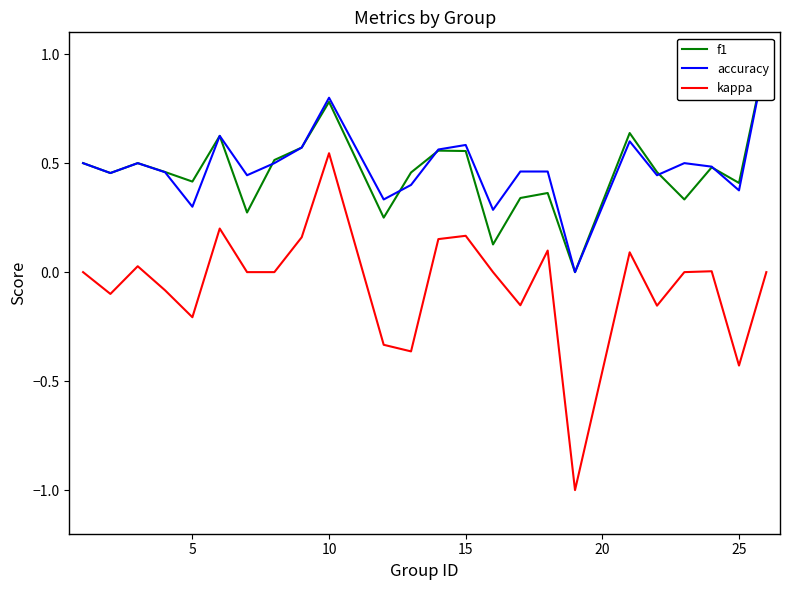

What is the smallest value displayed?

-1.0